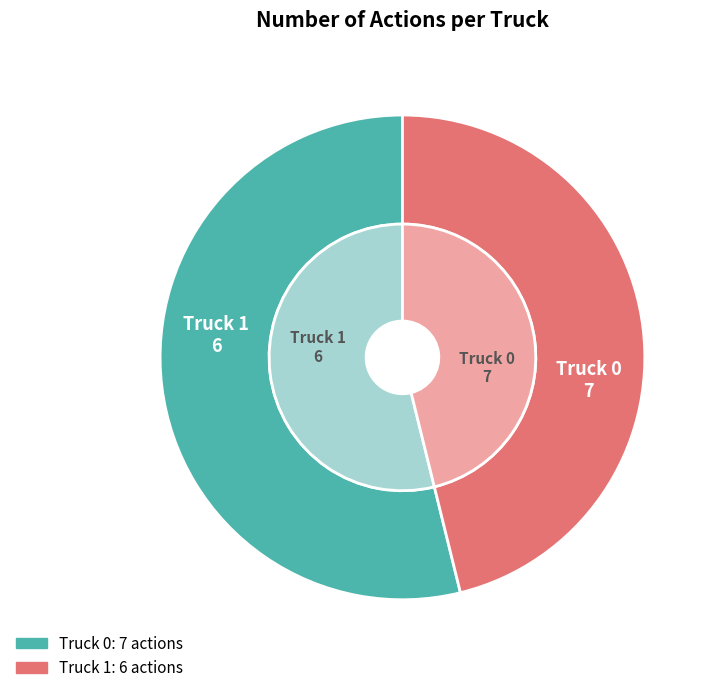

Approximately how many times larger is the value at Truck 1 compared to Truck 0?

0.9